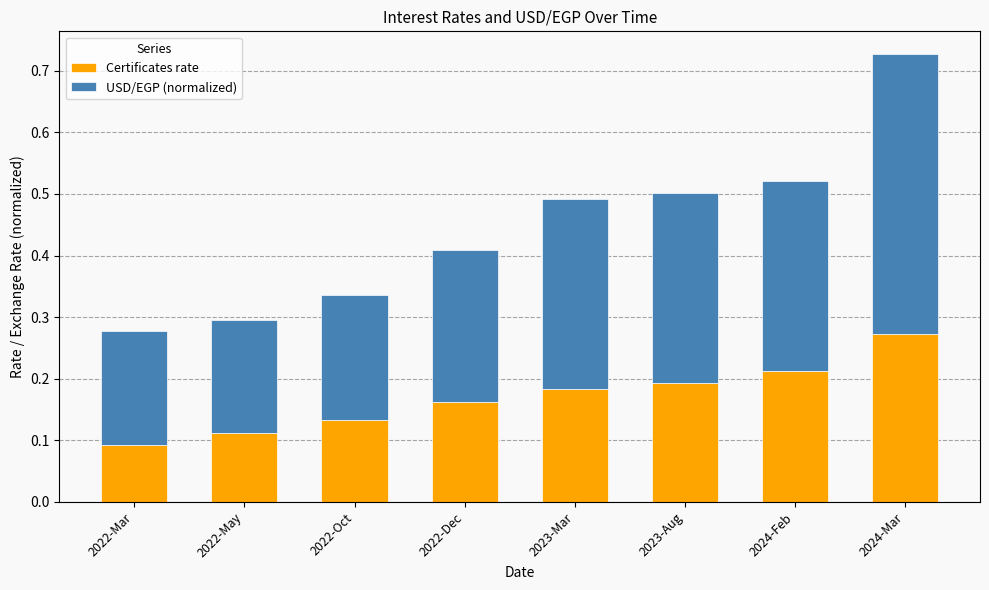

What is the sum of all Certificates rate values?

1.4